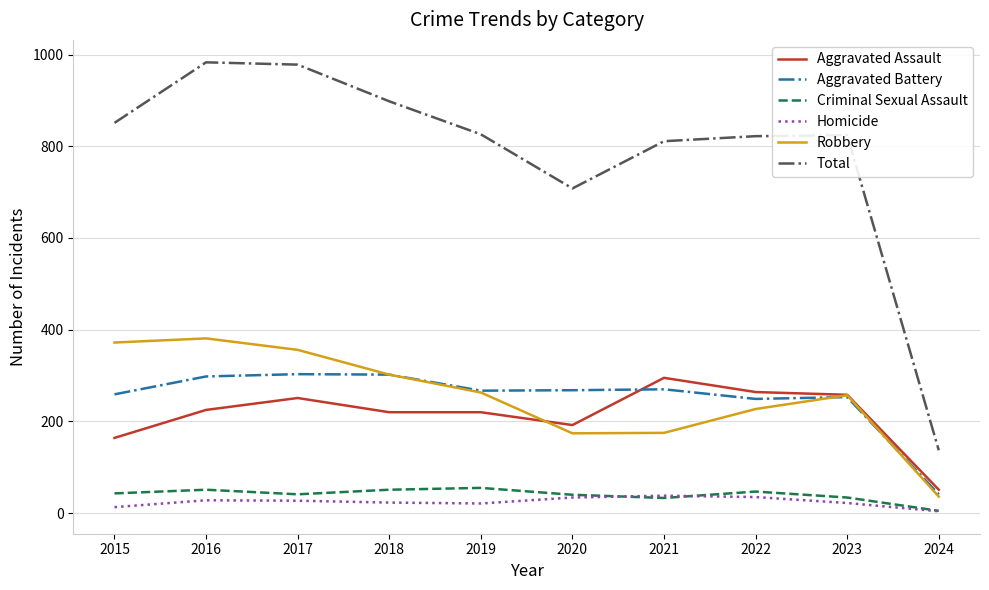

At how many categories does at least one series exceed 153?

9